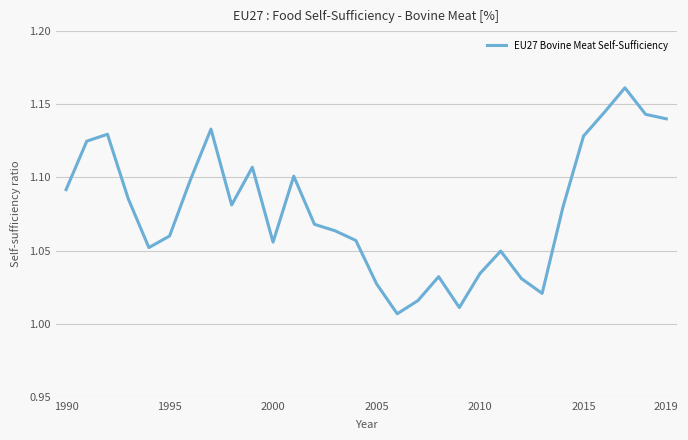

What is the difference between the maximum and second lowest values?

0.2